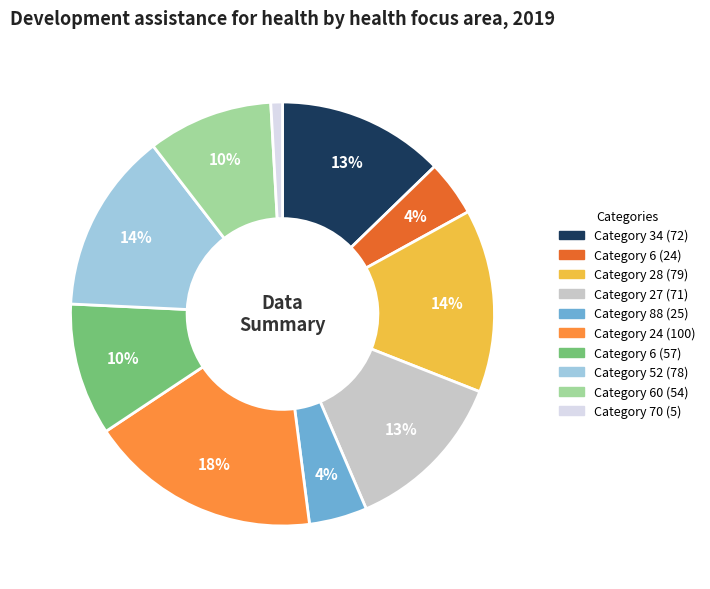

Does any single category account for the majority?

No